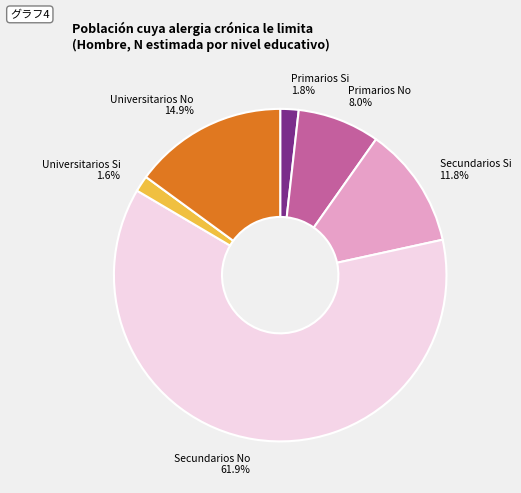

Which category has the biggest portion of the pie?

Secundarios No